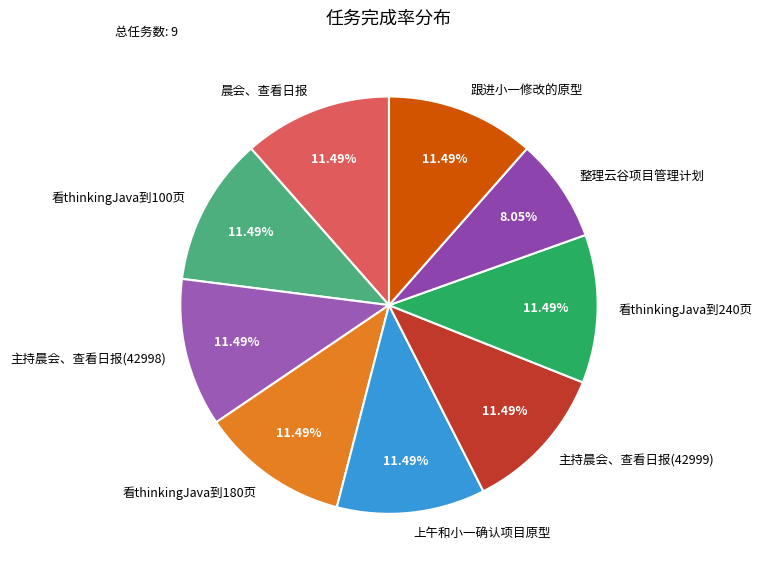

Which category has the smallest portion of the pie?

整理云谷项目管理计划